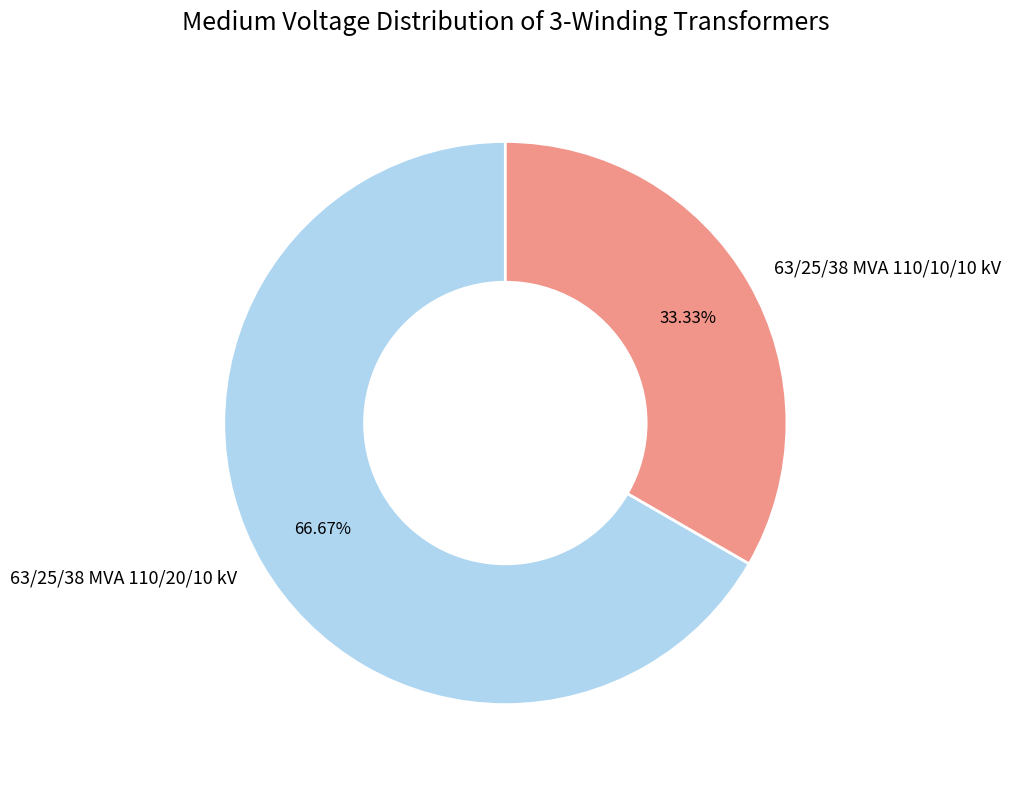

How many slices are in this pie chart?

2